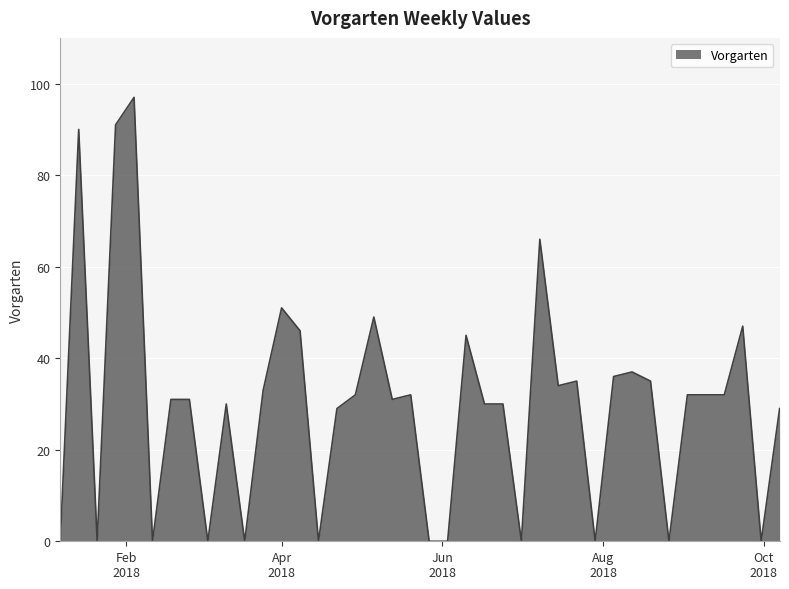

What is the difference between the maximum and minimum values?

97